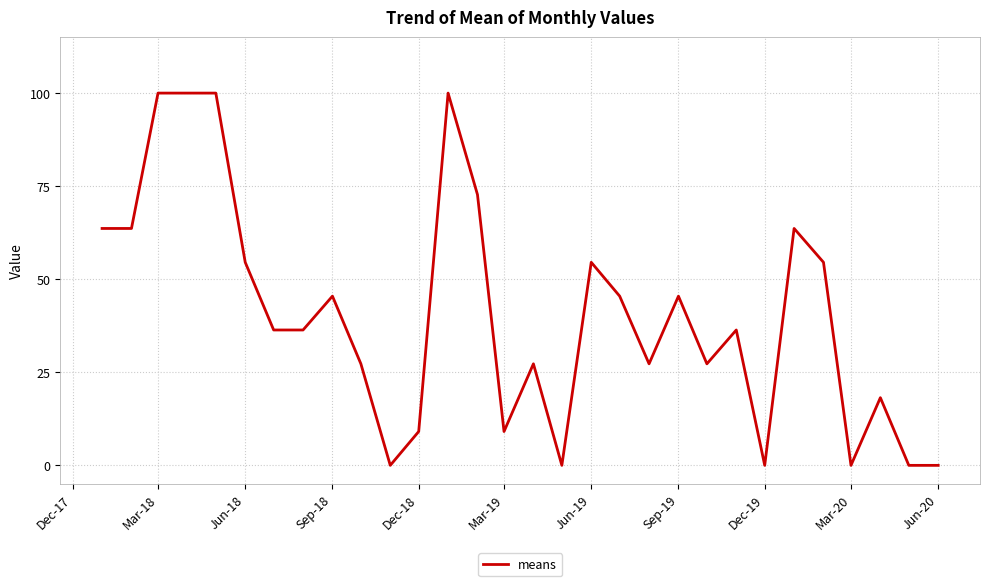

What is the difference between the maximum and minimum values?

100.0